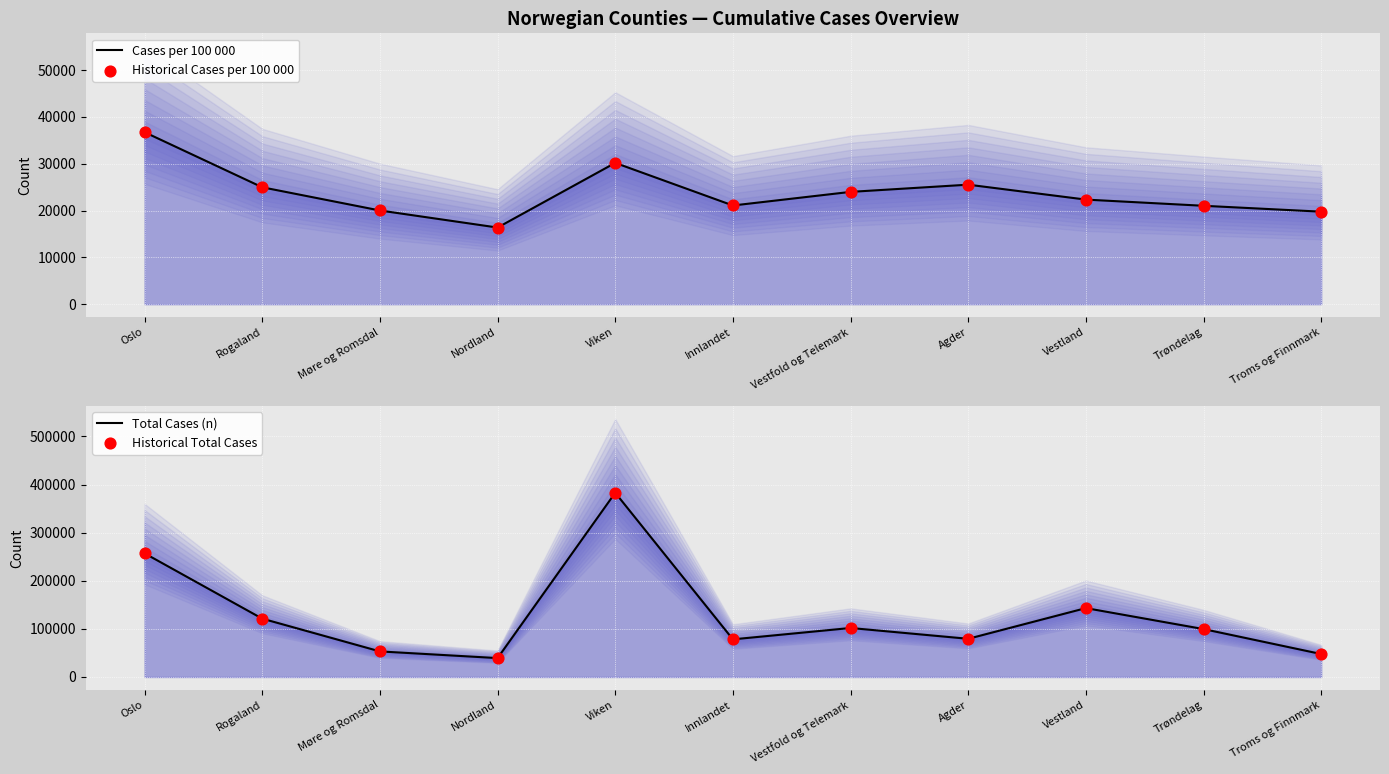

Is the value of Cases per 100 000 at Rogaland greater than the value of Total Cases (n) at Viken?

No